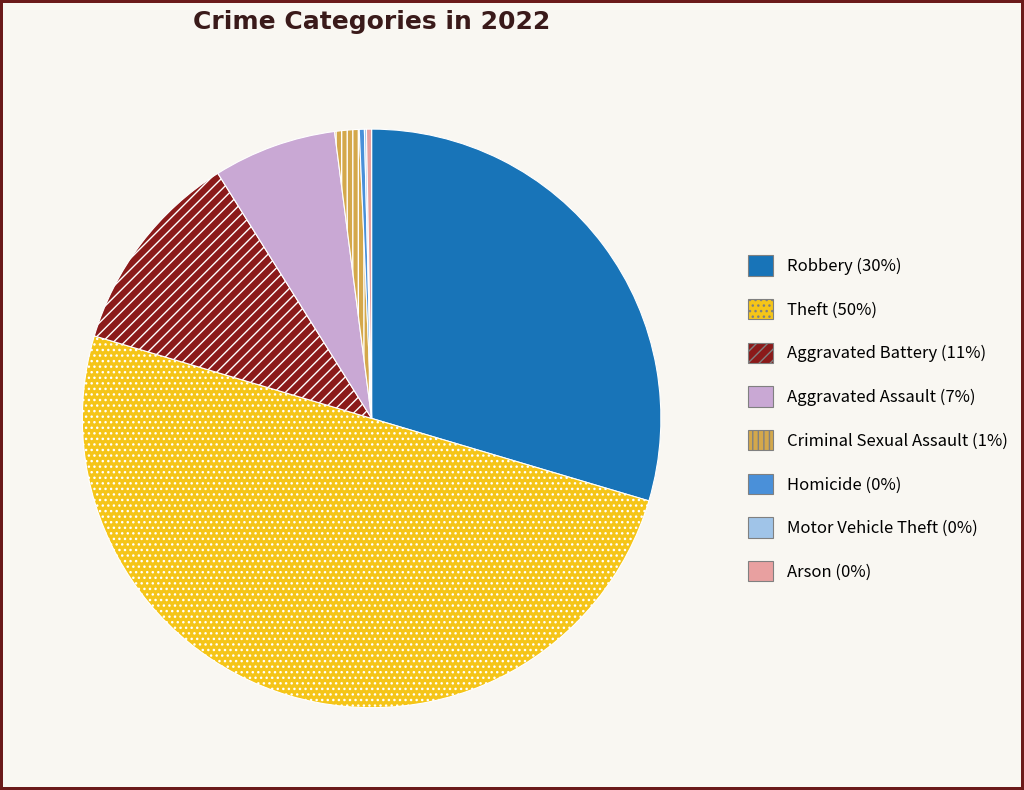

Which slice is the largest?

Theft